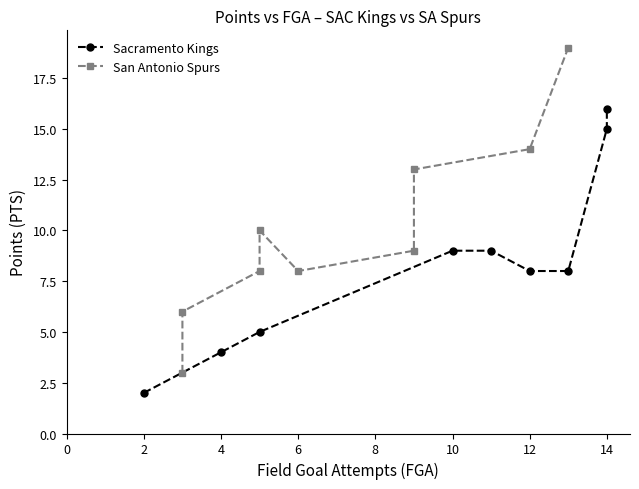

Is the value of San Antonio Spurs at 12 greater than the value of Sacramento Kings at 0?

Yes